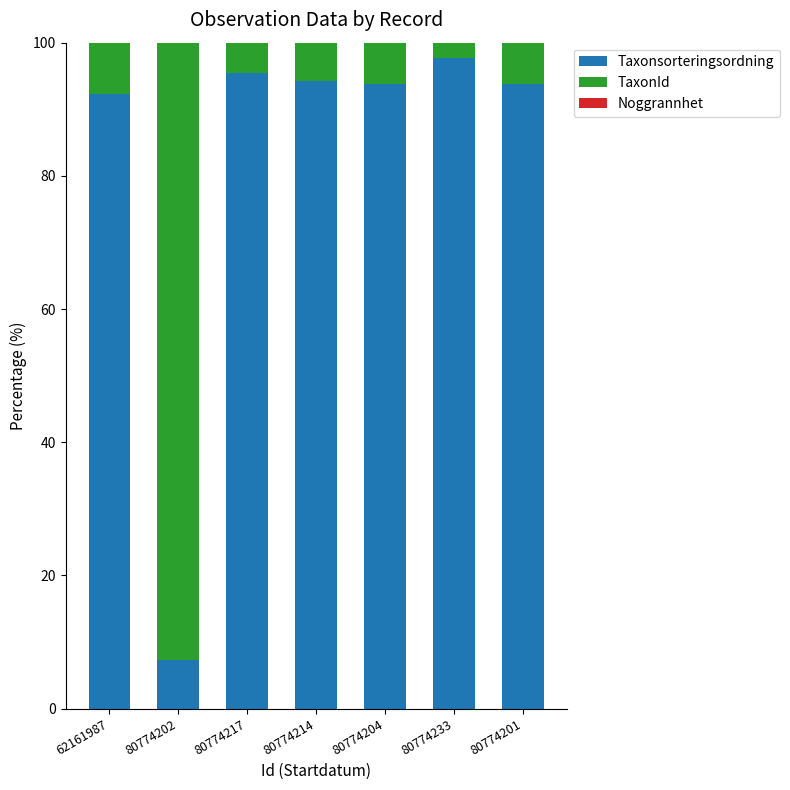

Is it true that Taxonsorteringsordning equals 93.8 at 80774204?

True